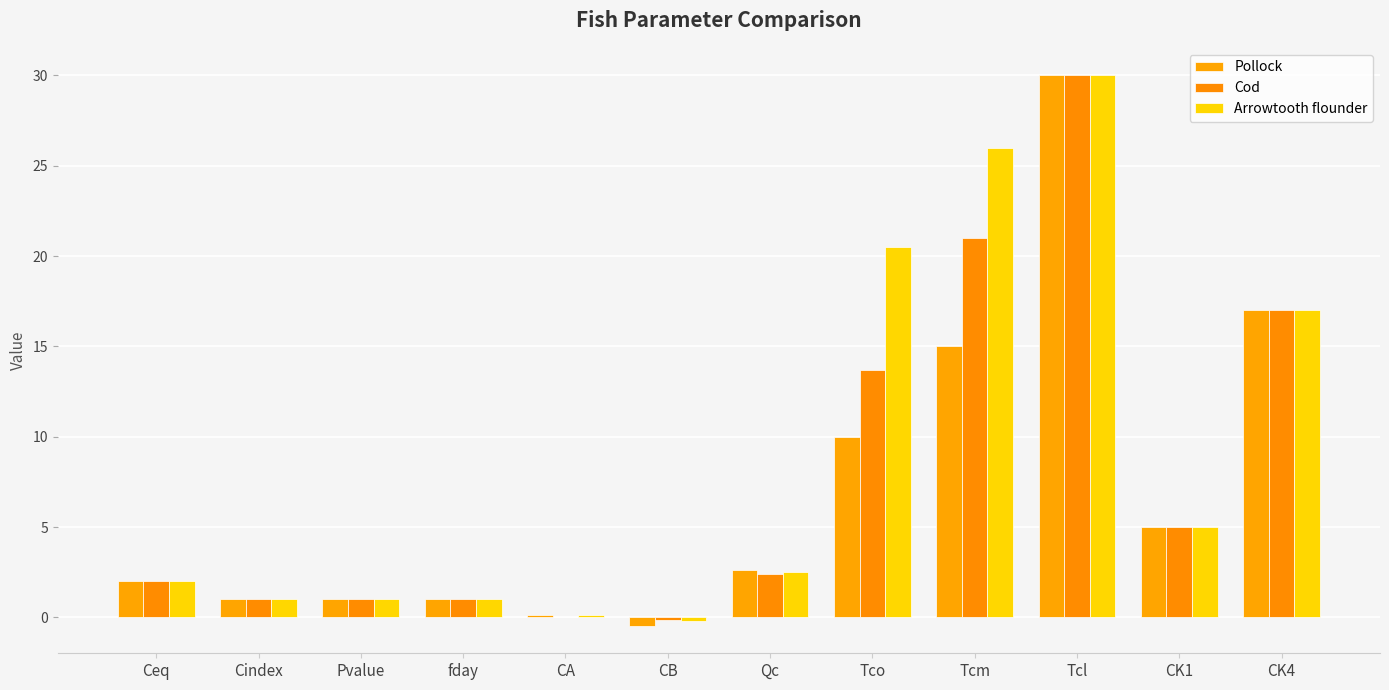

How many distinct data groups are displayed?

3